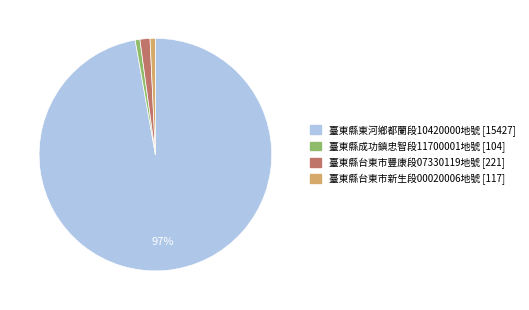

What is the largest slice in the pie chart?

臺東縣東河鄉都蘭段10420000地號